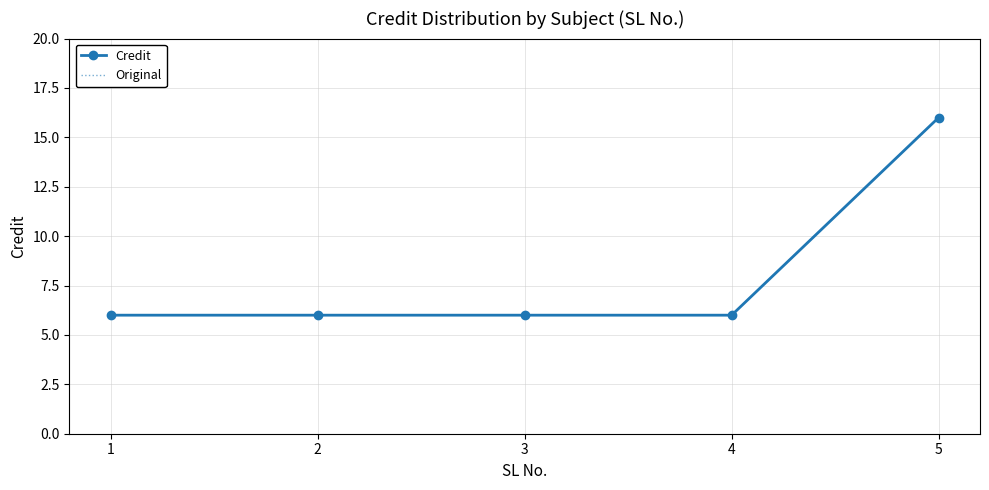

What is the value of the Original point at the 1st from the left?

6